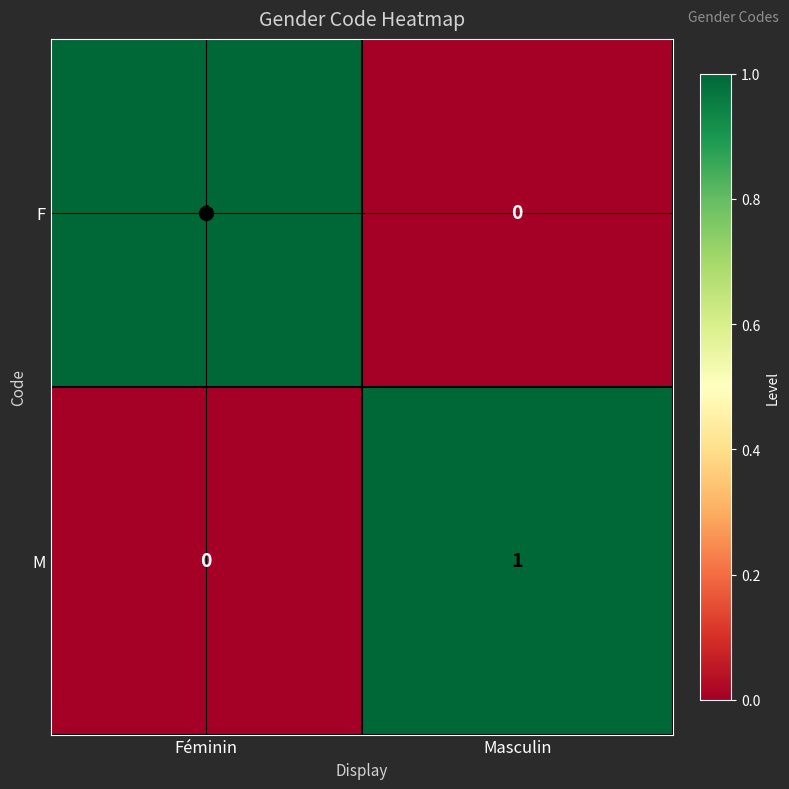

List the labels in order of M value, largest first.

Masculin, Féminin